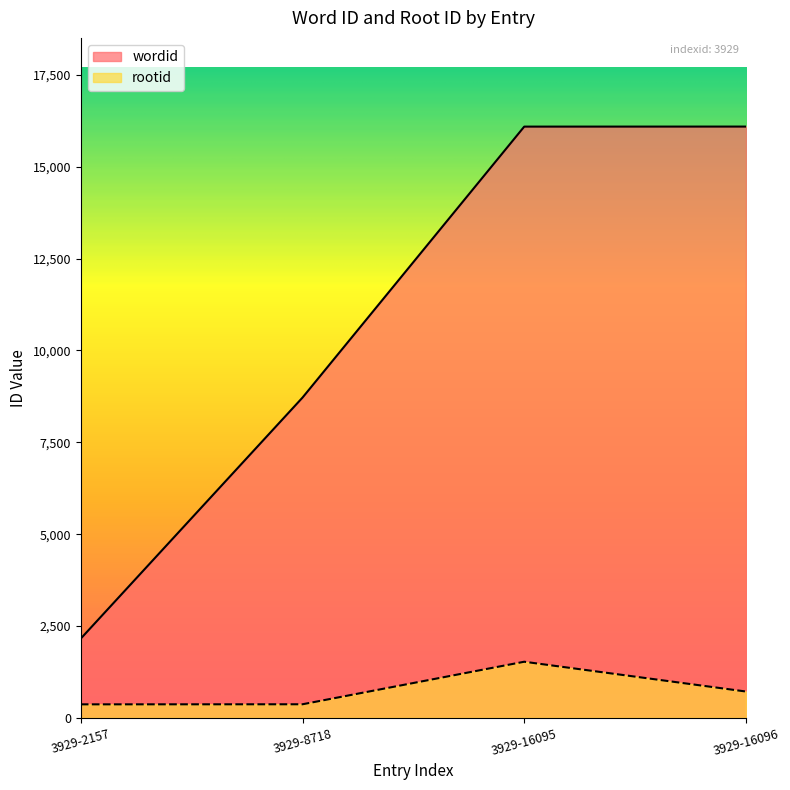

Where does the rootid series first go above 716?

3929-16095